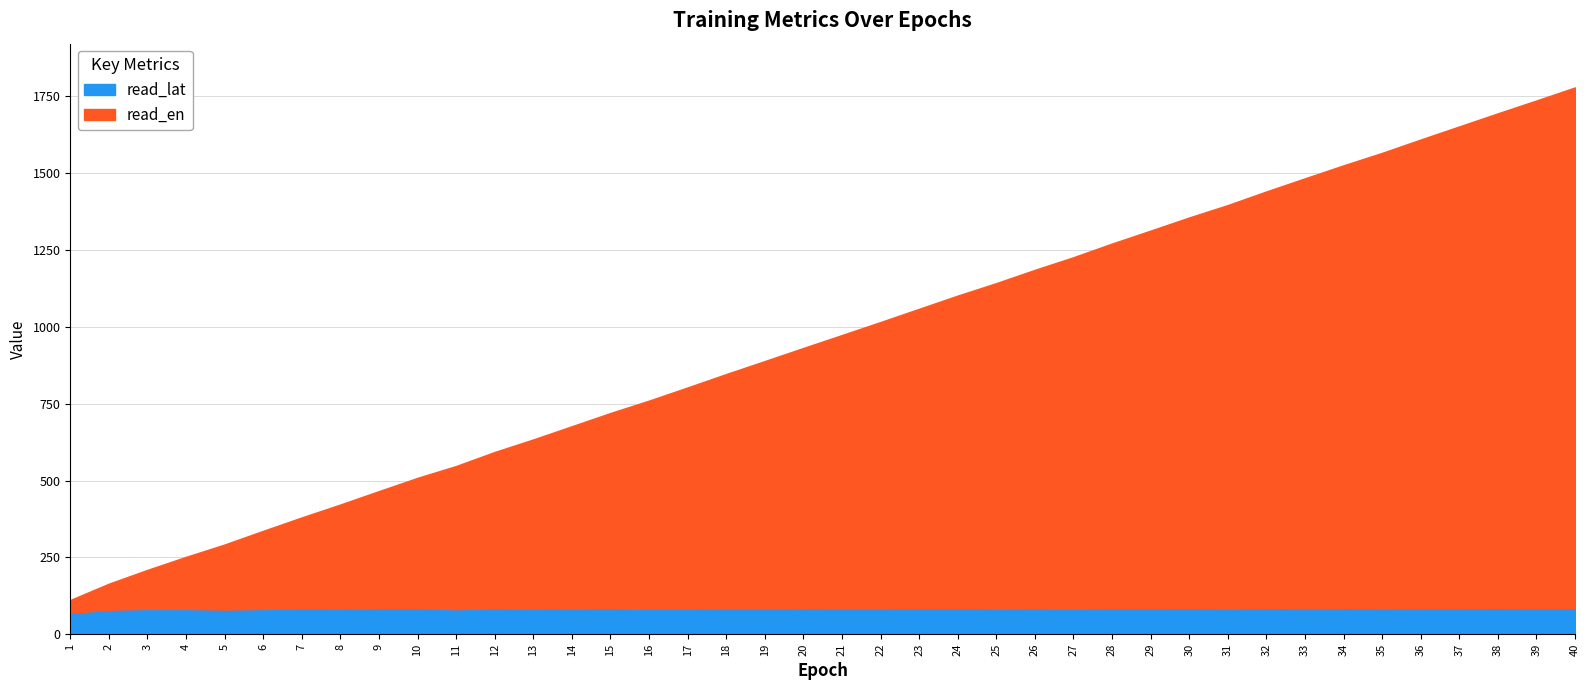

True or false: read_en and write_en intersect in this chart.

False